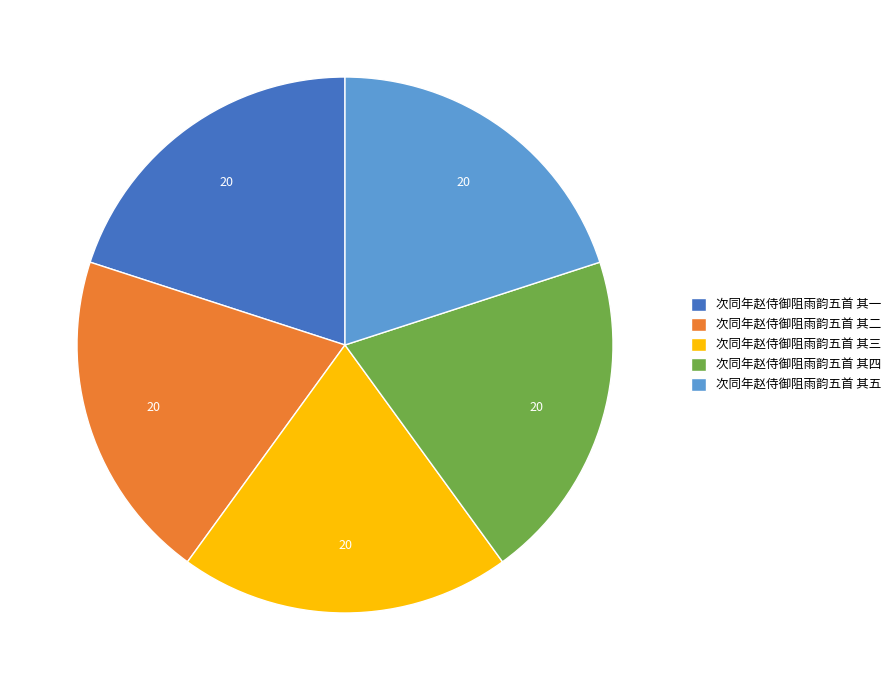

Do 次同年赵侍御阻雨韵五首 其二 and 次同年赵侍御阻雨韵五首 其四 together represent more than half of the pie?

No